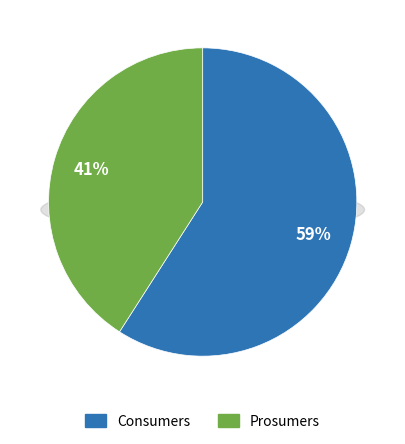

To the nearest percent, what portion does Consumers represent?

59%